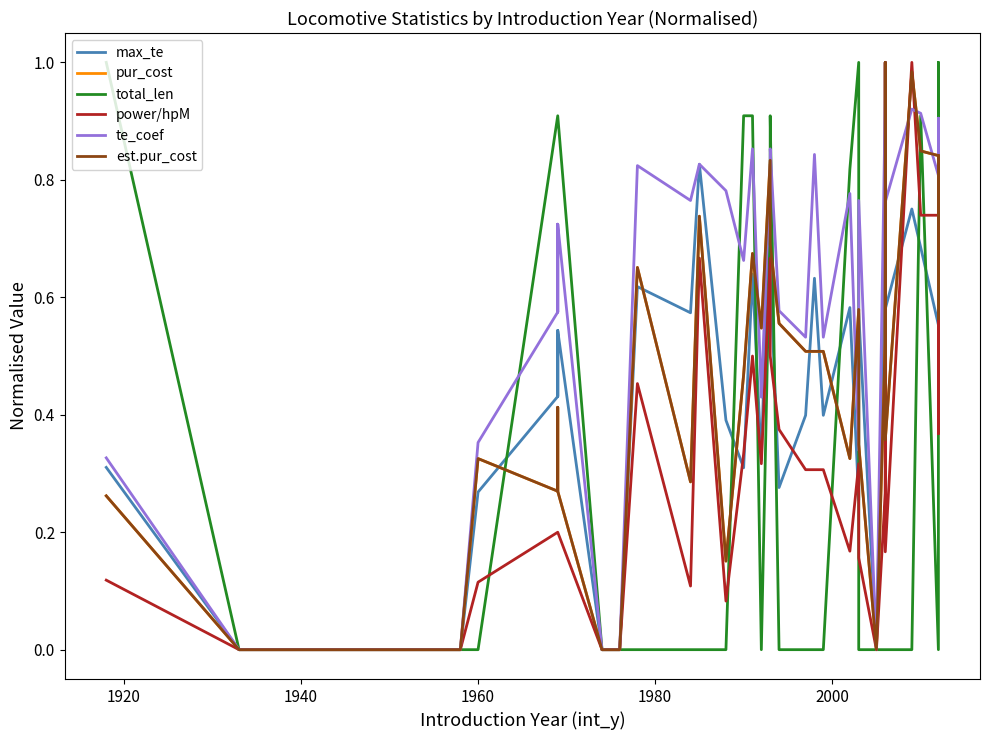

How many values in the max_te series exceed 0?

31